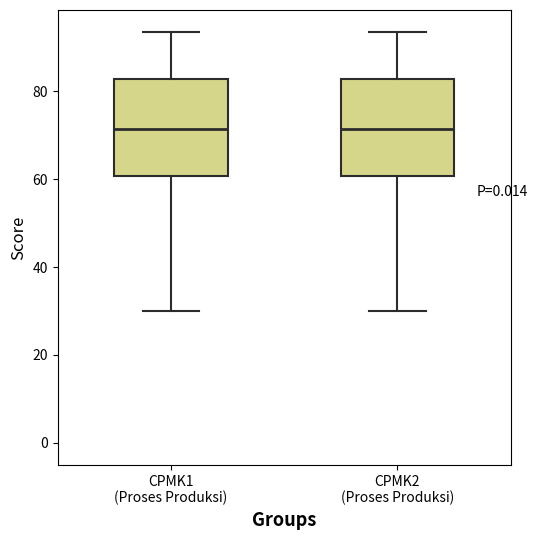

Reading left to right, transcribe this box plot: for each box, give where its median line is, the range the box spans, and where its two whiskers end, as read against the y-axis. The values are not printed on the chart, so give them approximately, as read against the axis.

CPMK1 (Proses Produksi): median 72, box 60 to 82, whiskers 30 to 94
CPMK2 (Proses Produksi): median 72, box 60 to 82, whiskers 30 to 94